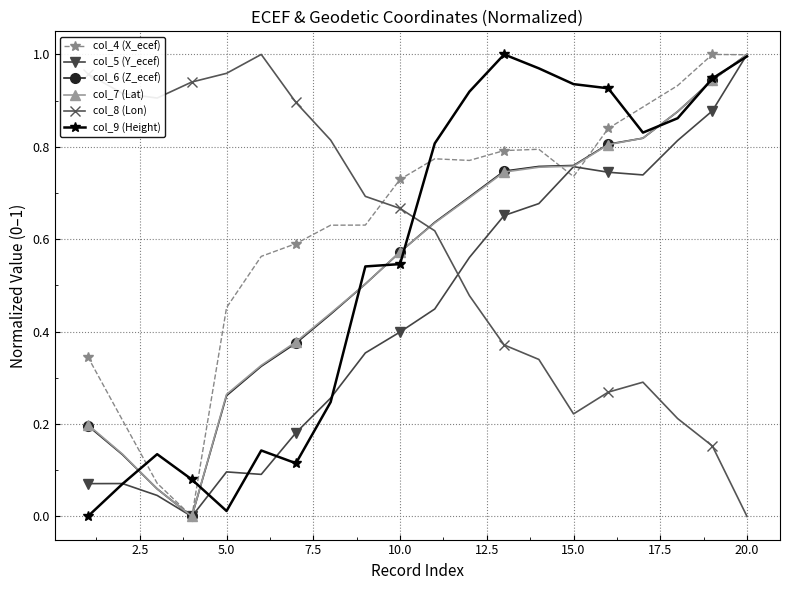

Count the number of data series in this chart.

6